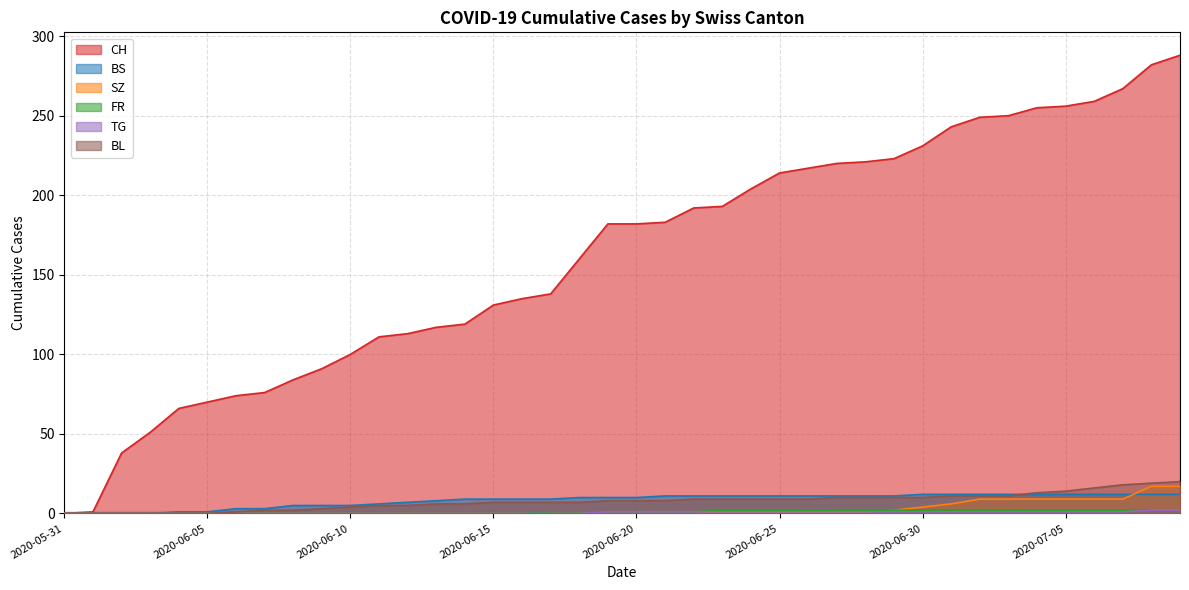

At which category is the sum across all series the highest?

2020-07-09